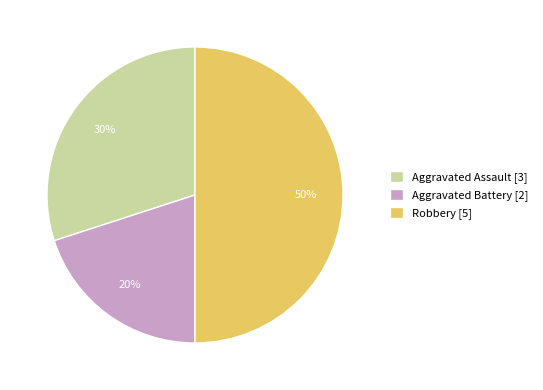

The Robbery slice represents 37% of the pie. True or false?

False